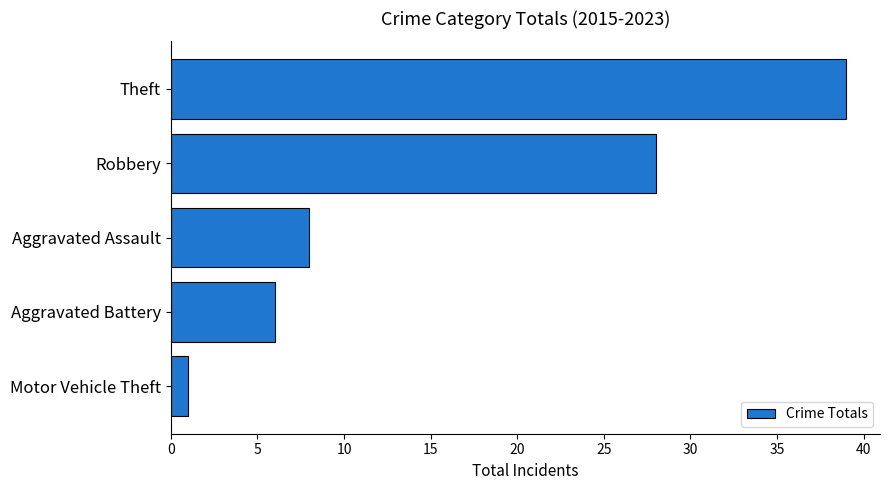

Where is the data nearest to the value 20?

Robbery